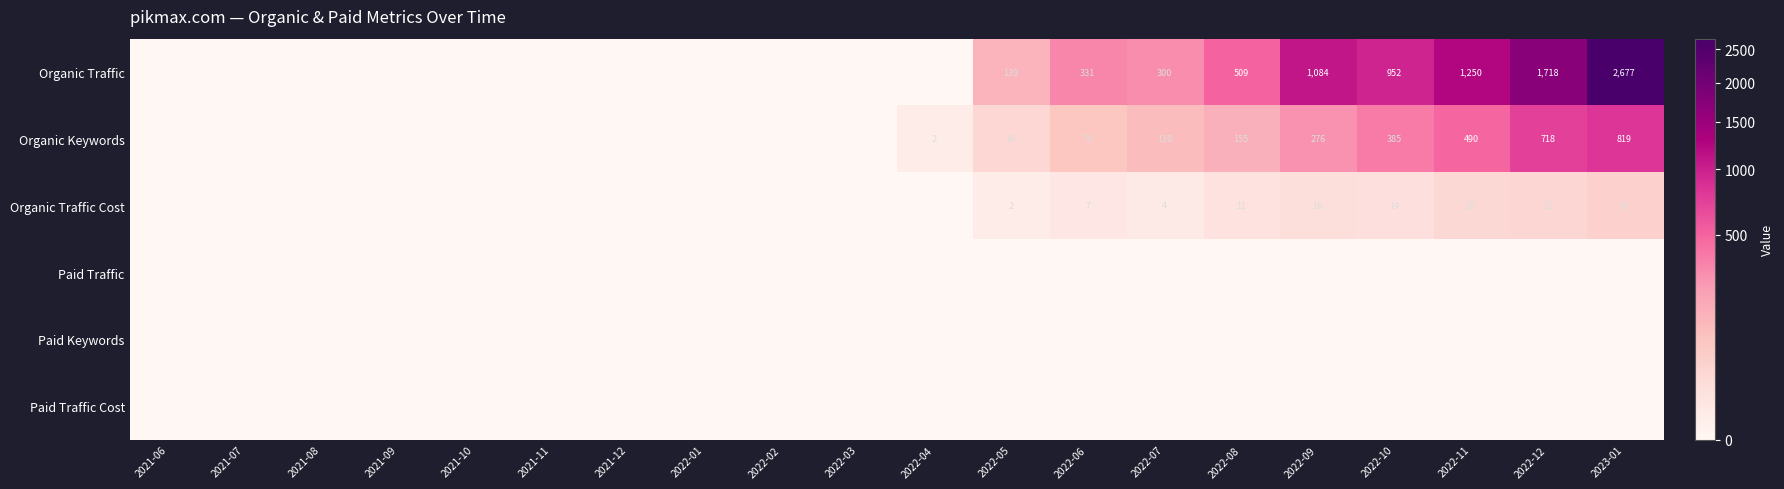

The value of Organic Keywords at 2022-05 is 44. True or false?

False